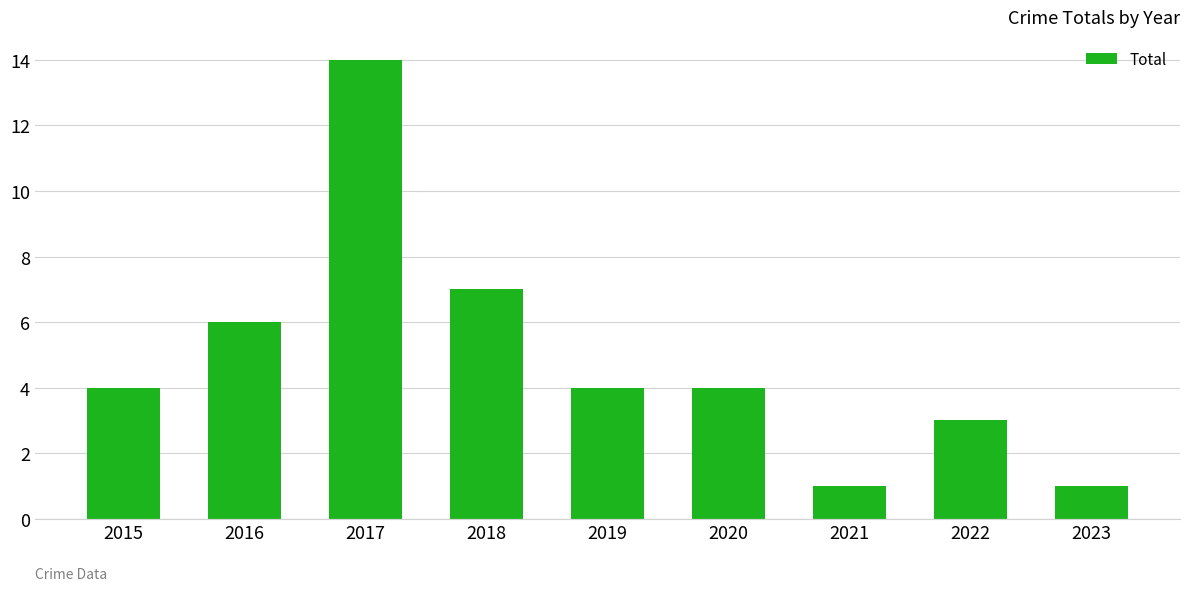

What is the difference between the values at 2022 and 2018?

4